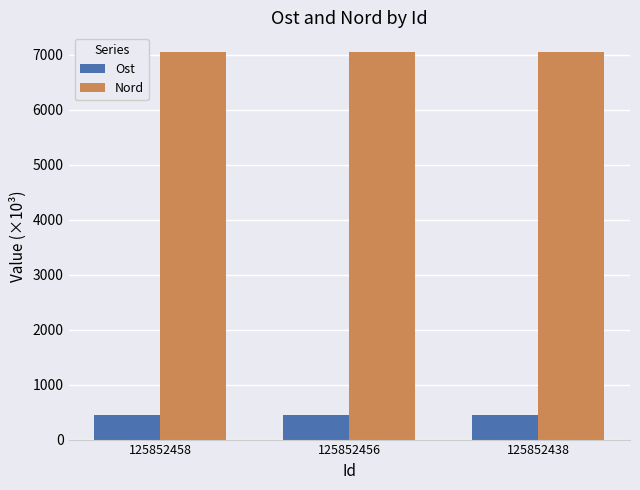

What is the average value of the Nord series?

7057.4